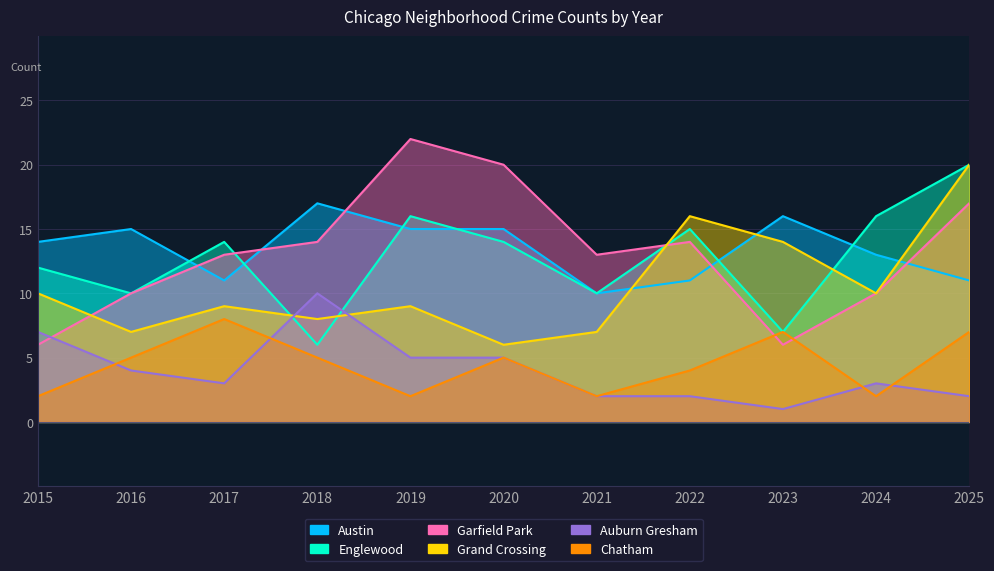

What is the value of the Austin point at the 3rd from the left?

11